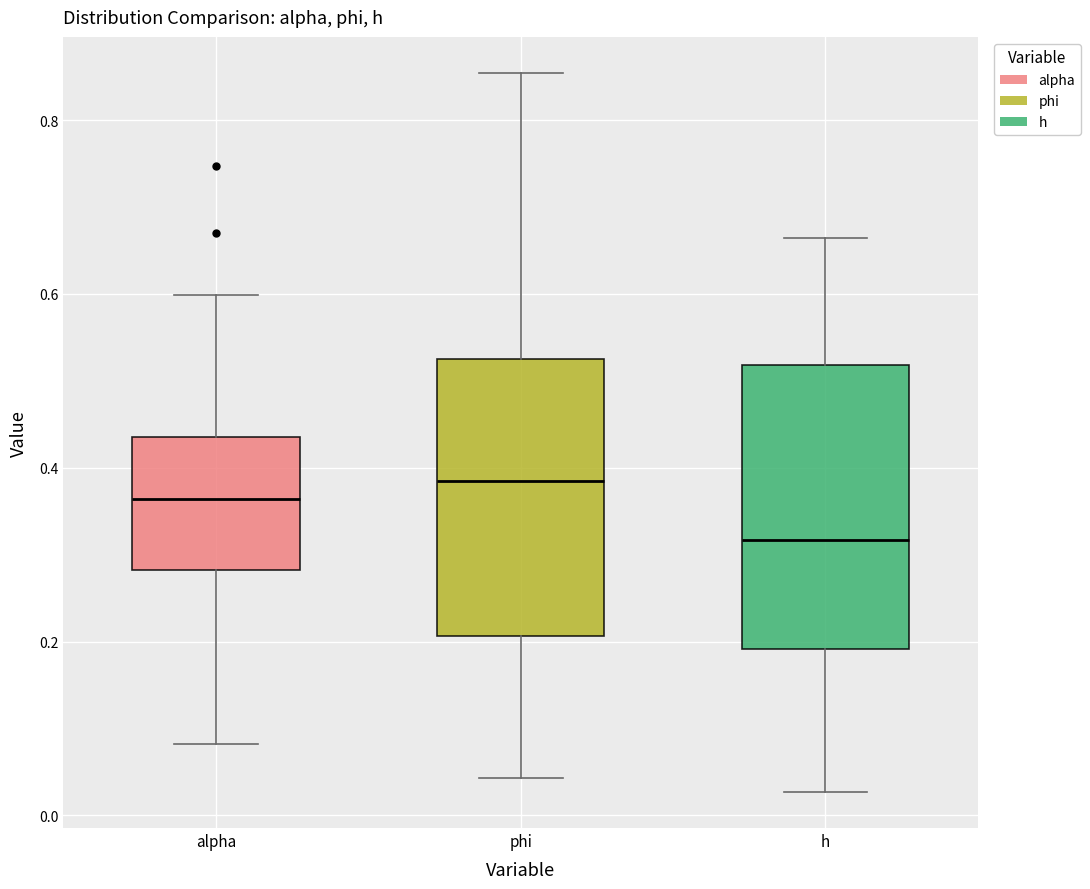

Reading left to right, read every box against the y-axis: the position of its median line, the range the box covers, and the ends of its whiskers. The values are not printed on the chart, so give them approximately, as read against the axis.

alpha: median 0.36, box 0.28 to 0.44, whiskers 0.08 to 0.60
phi: median 0.38, box 0.20 to 0.52, whiskers 0.04 to 0.86
h: median 0.32, box 0.20 to 0.52, whiskers 0.02 to 0.66